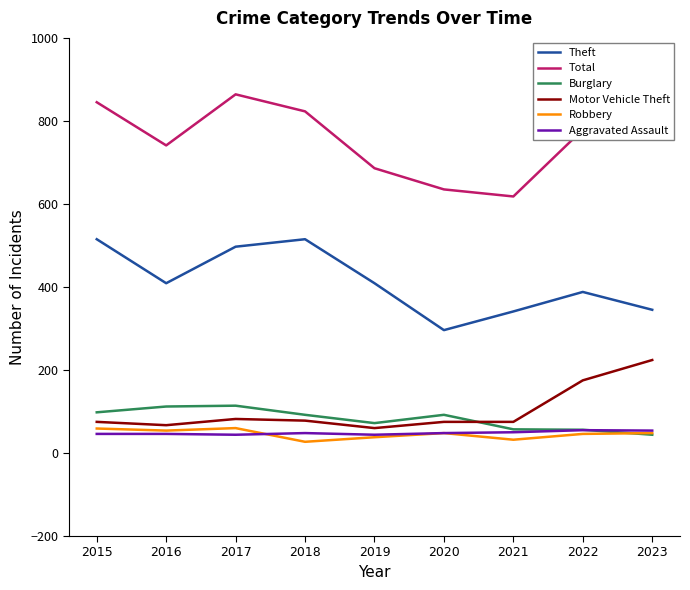

What is the minimum value for Burglary?

44